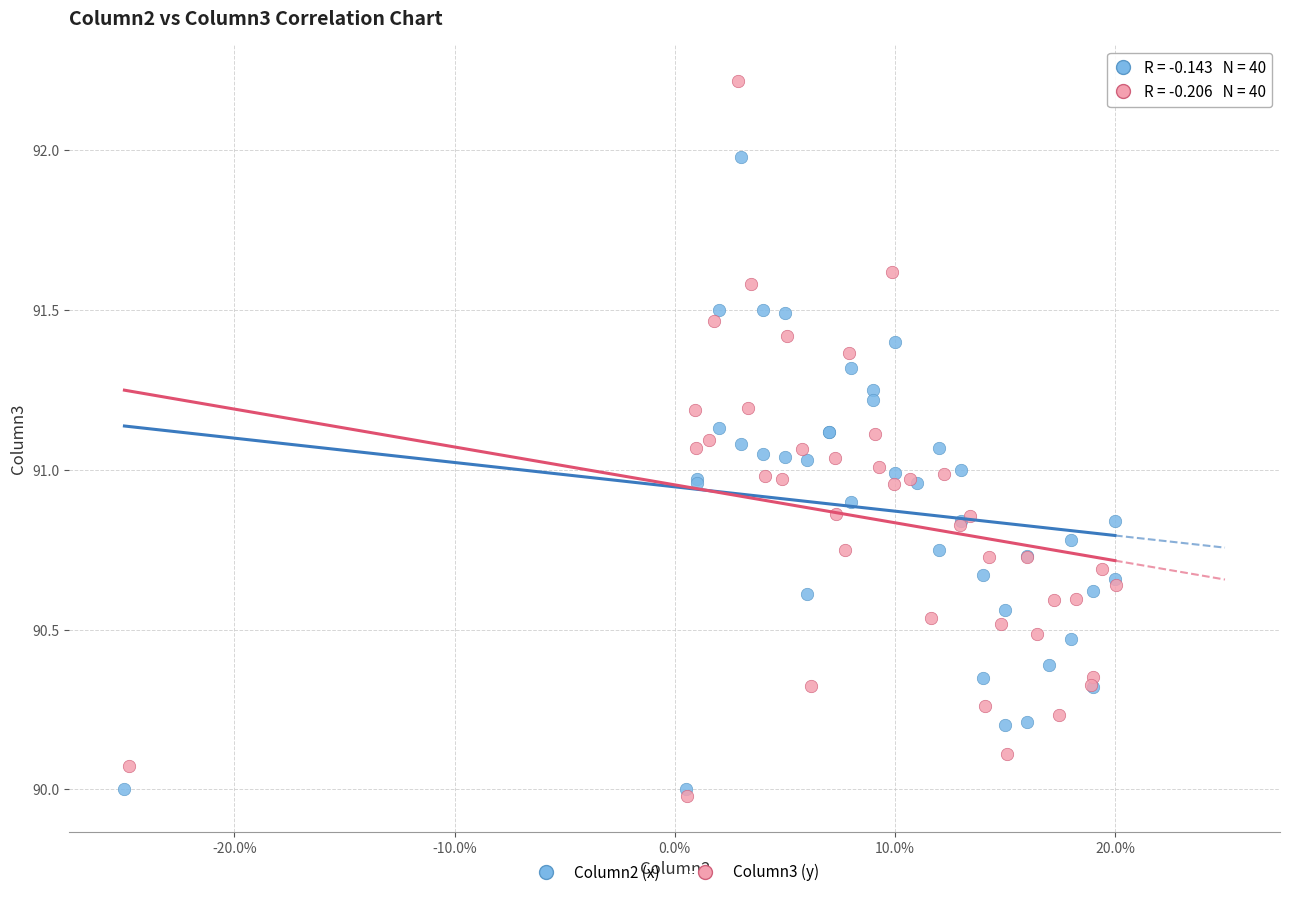

Which series reaches the maximum Y coordinate?

Column3 (y)